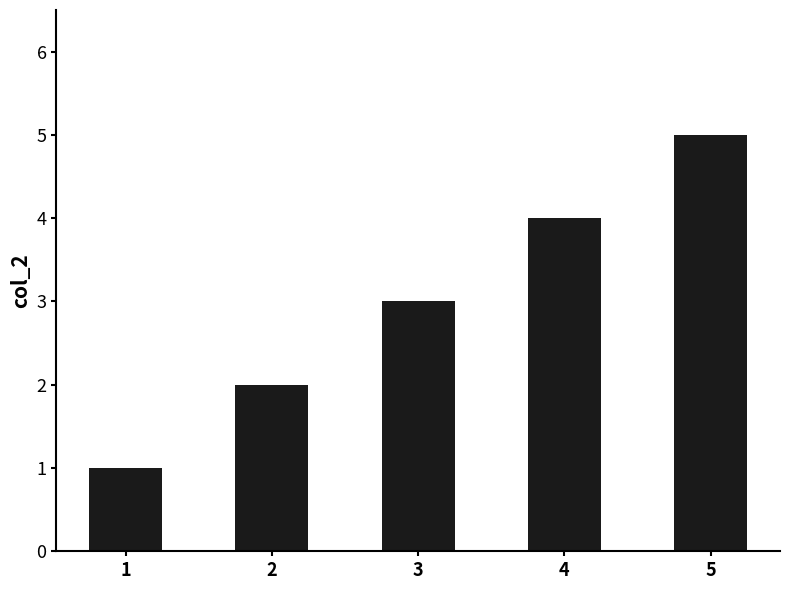

How many bars are there in total?

5